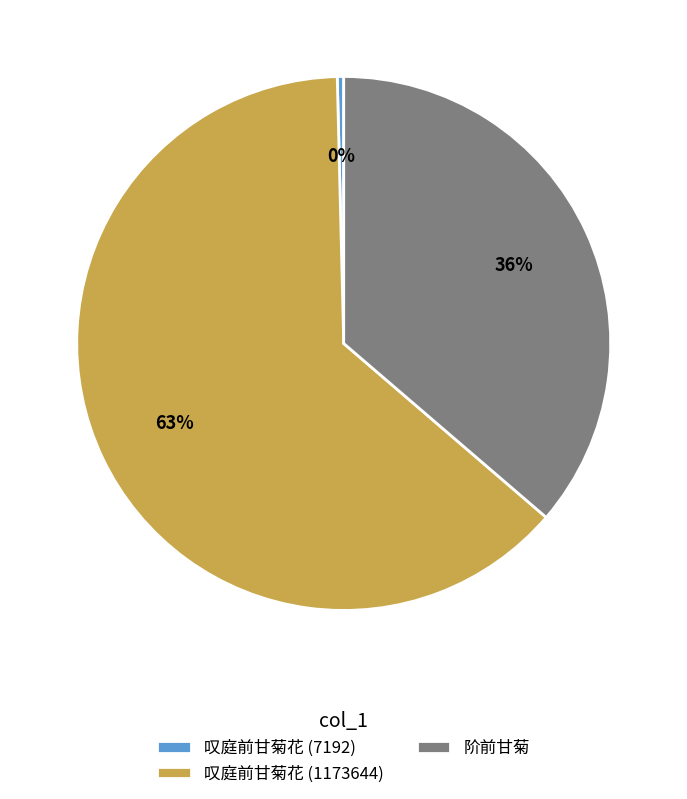

Do 阶前甘菊 and 叹庭前甘菊花 (1173644) together represent more than half of the pie?

Yes